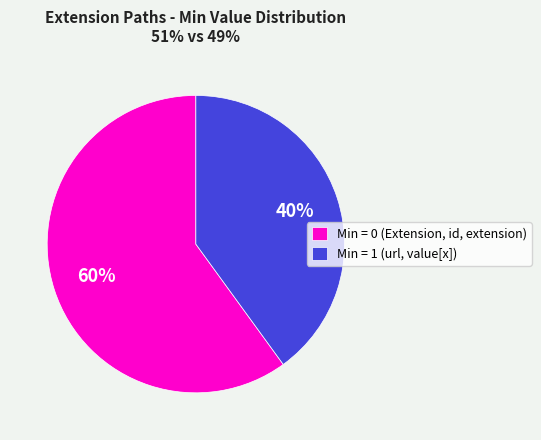

How many segments does this pie chart have?

2